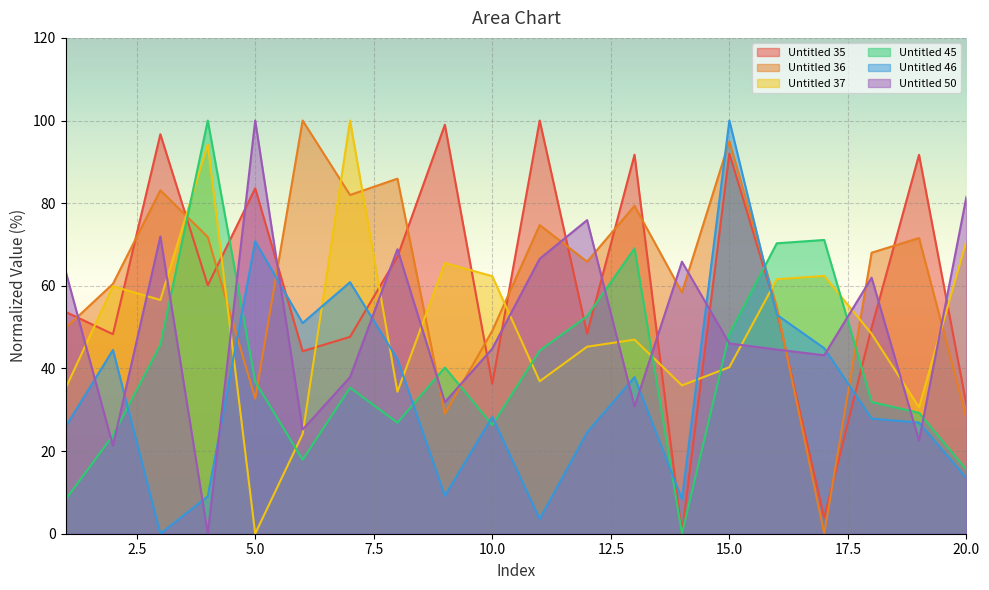

Reading right to left, extract all data points from this chart.

Untitled 35: 31.2	91.7	49.9	3.8	54.0	92.0	0.0	91.7	48.4	100.0	36.3	99.0	67.0	47.6	44.2	83.6	60.1	96.7	48.3	53.7
Untitled 36: 28.0	71.6	68.0	0.0	54.9	95.0	58.4	79.3	65.8	74.7	49.1	29.0	85.9	82.0	100.0	32.7	71.8	83.1	60.5	49.8
Untitled 37: 70.9	30.6	48.4	62.4	61.6	40.3	35.9	47.0	45.3	36.9	62.3	65.5	34.4	100.0	24.1	0.0	94.2	56.6	59.9	35.2
Untitled 45: 15.5	29.3	31.9	71.1	70.3	48.3	0.0	69.1	52.6	44.3	26.3	40.2	26.9	35.3	17.9	36.8	100.0	45.7	23.8	8.3
Untitled 46: 13.5	26.9	27.9	44.9	53.0	100.0	8.4	37.9	24.6	3.6	28.3	9.2	42.2	60.9	51.0	70.8	9.1	0.0	44.5	25.9
Untitled 50: 81.6	22.5	62.0	43.2	44.6	46.0	65.8	30.8	75.9	66.6	44.8	31.8	68.9	37.9	25.2	100.0	0.0	71.9	21.3	63.6